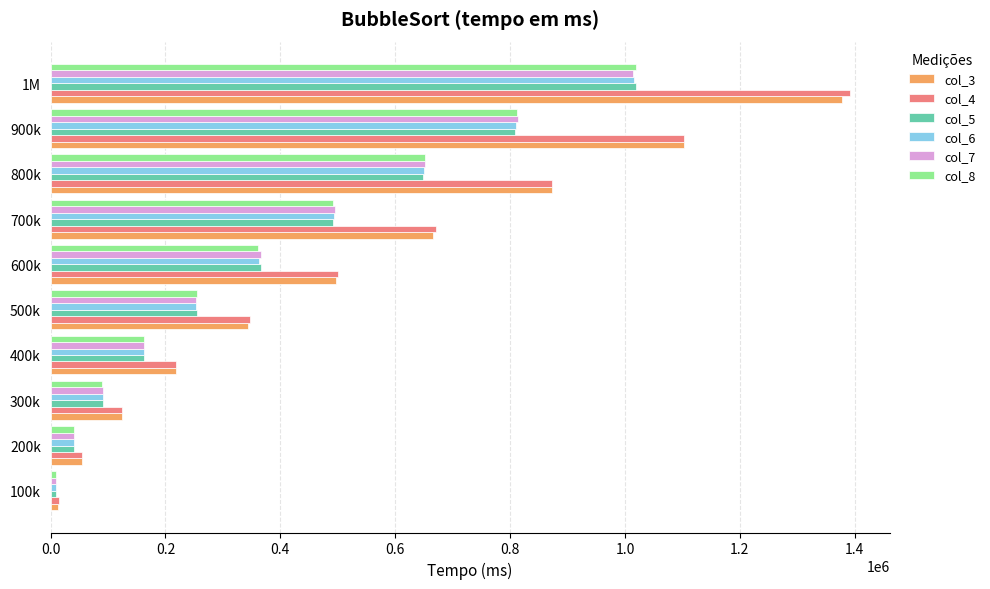

Which series has the largest range (max minus min)?

col_4